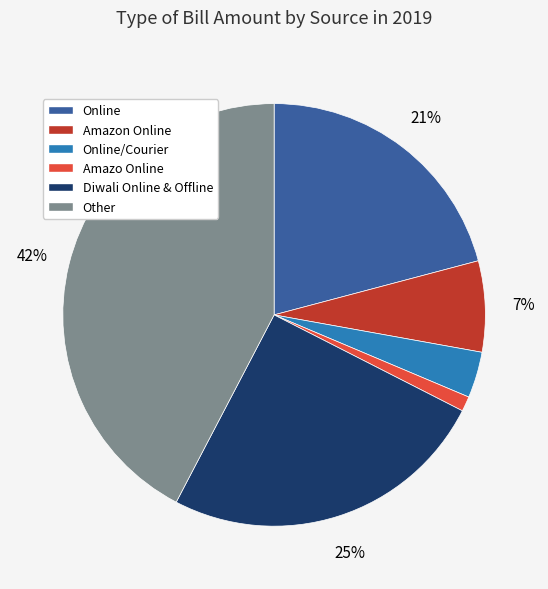

Is there any slice that represents more than half of the pie?

No